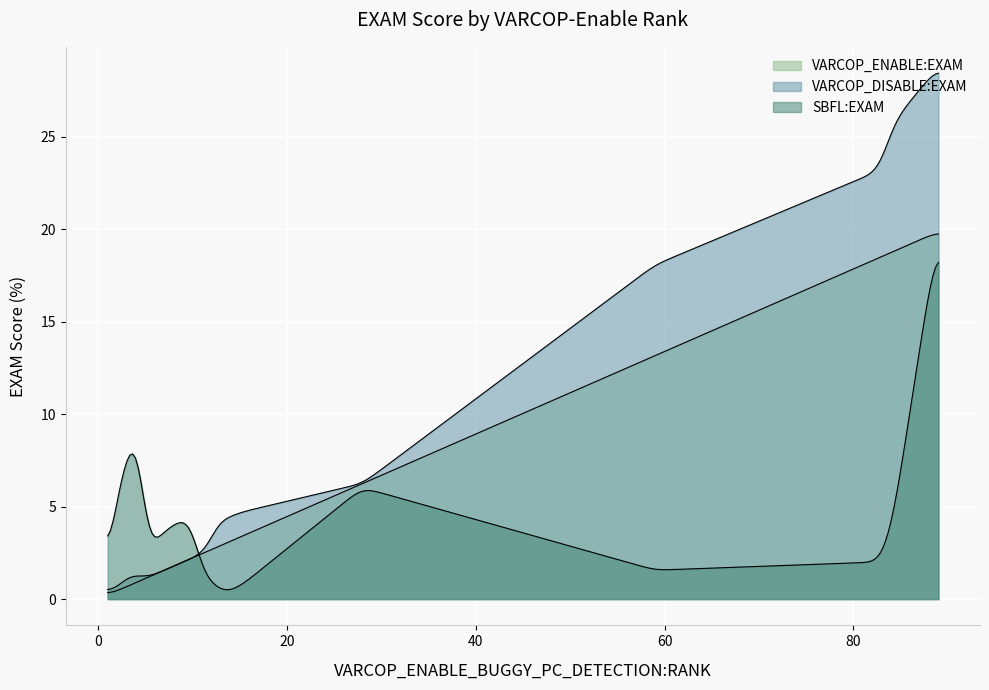

How many lines are shown in the chart?

3